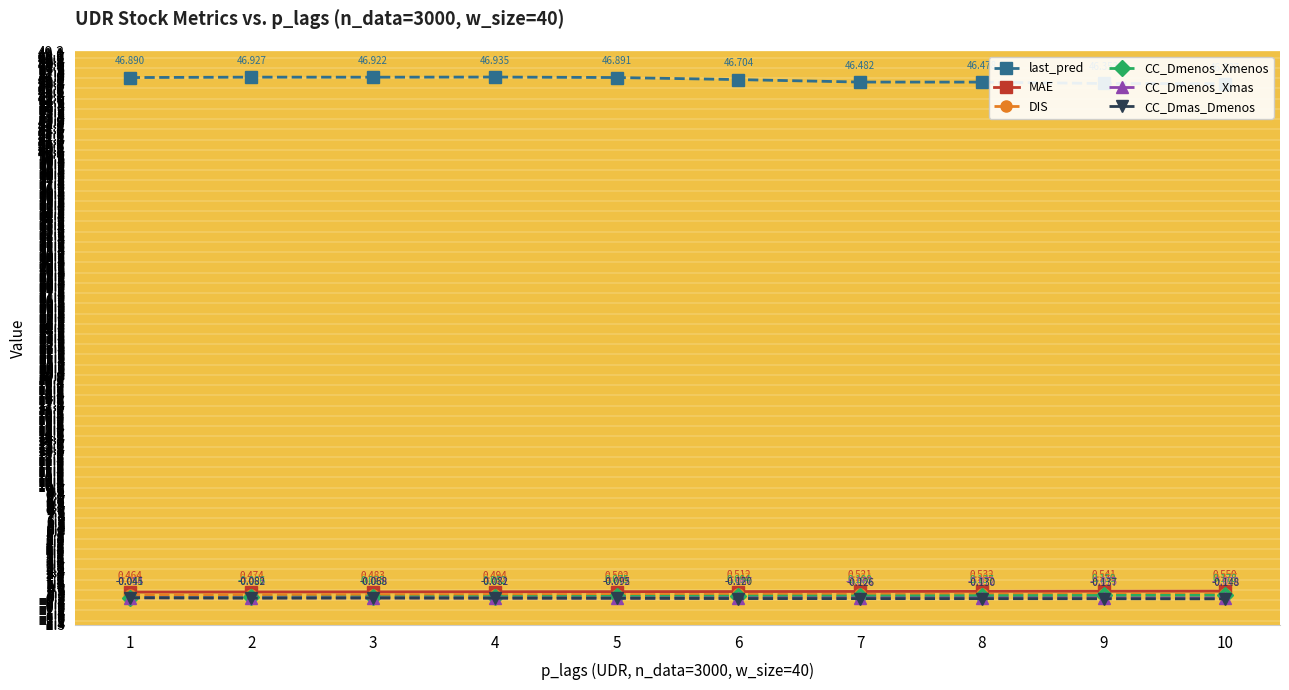

What are all the series names shown in the legend?

last_pred, MAE, DIS, CC_Dmenos_Xmenos, CC_Dmenos_Xmas, CC_Dmas_Dmenos